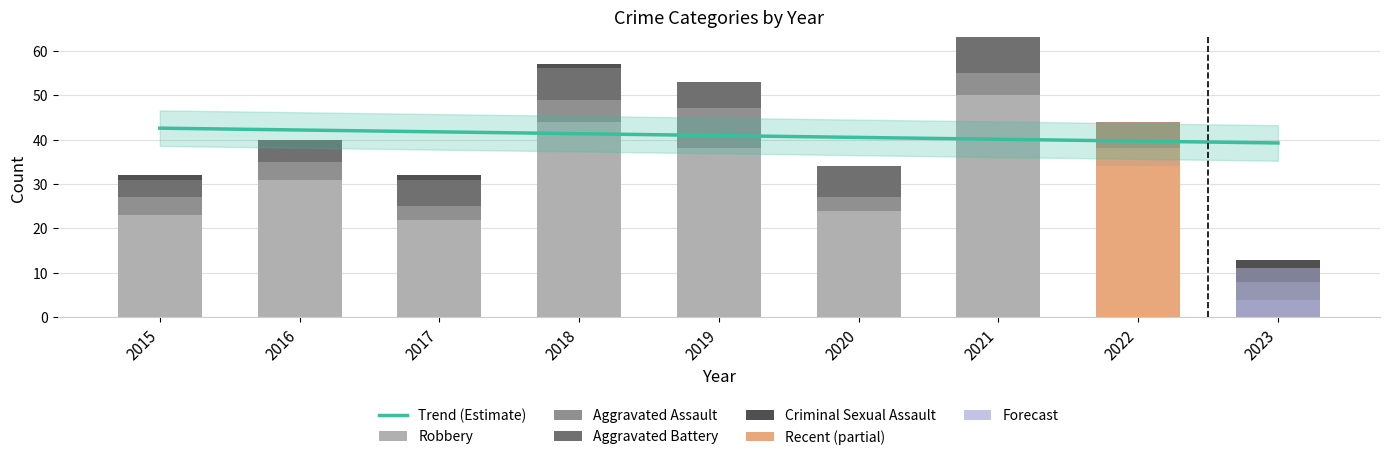

Reading right to left, extract all data points from this chart.

Aggravated Assault: 4	4	5	3	9	5	3	4	4
Aggravated Battery: 3	6	8	7	6	7	6	5	4
Criminal Sexual Assault: 2	0	0	0	0	1	1	0	1
Robbery: 4	34	50	24	38	44	22	31	23